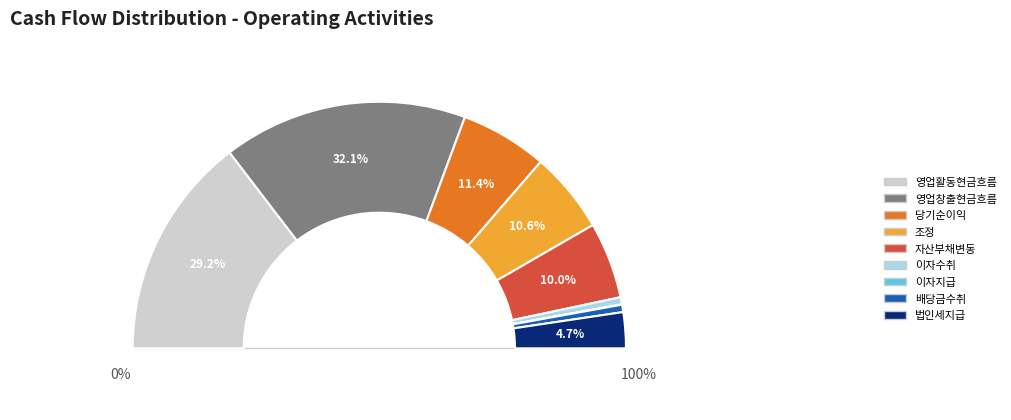

To the nearest percent, what portion does 영업활동으로 인한 자산ㆍ부채의변동 represent?

10%